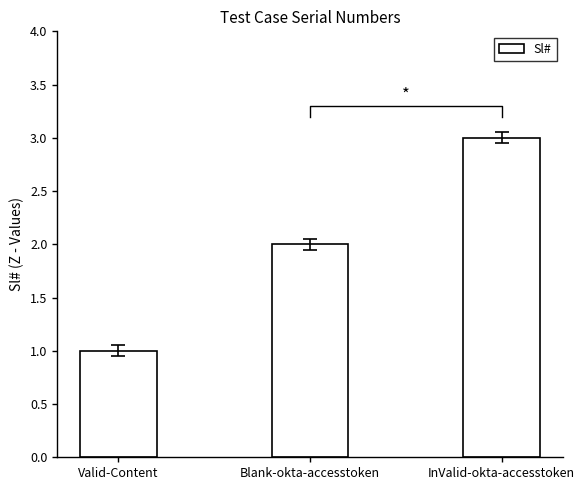

The chart shows a value of 1 at Valid-Content. True or false?

True